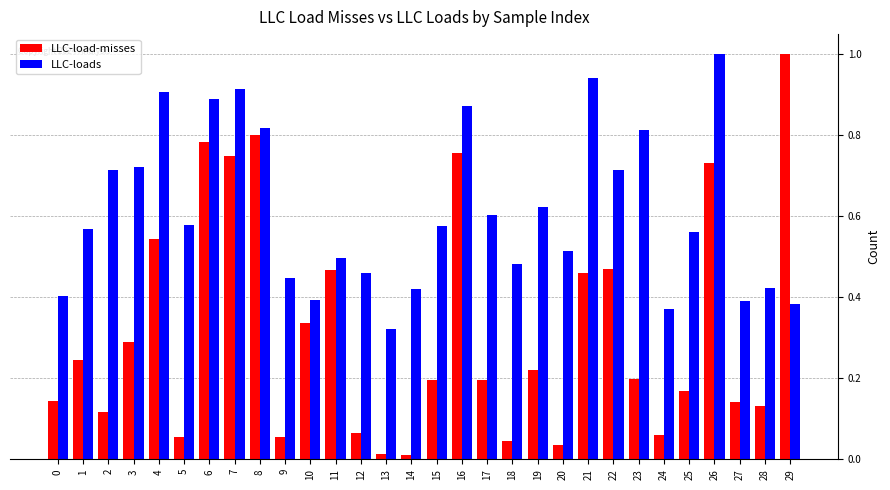

Which series changed the most between 0 and 7?

LLC-load-misses